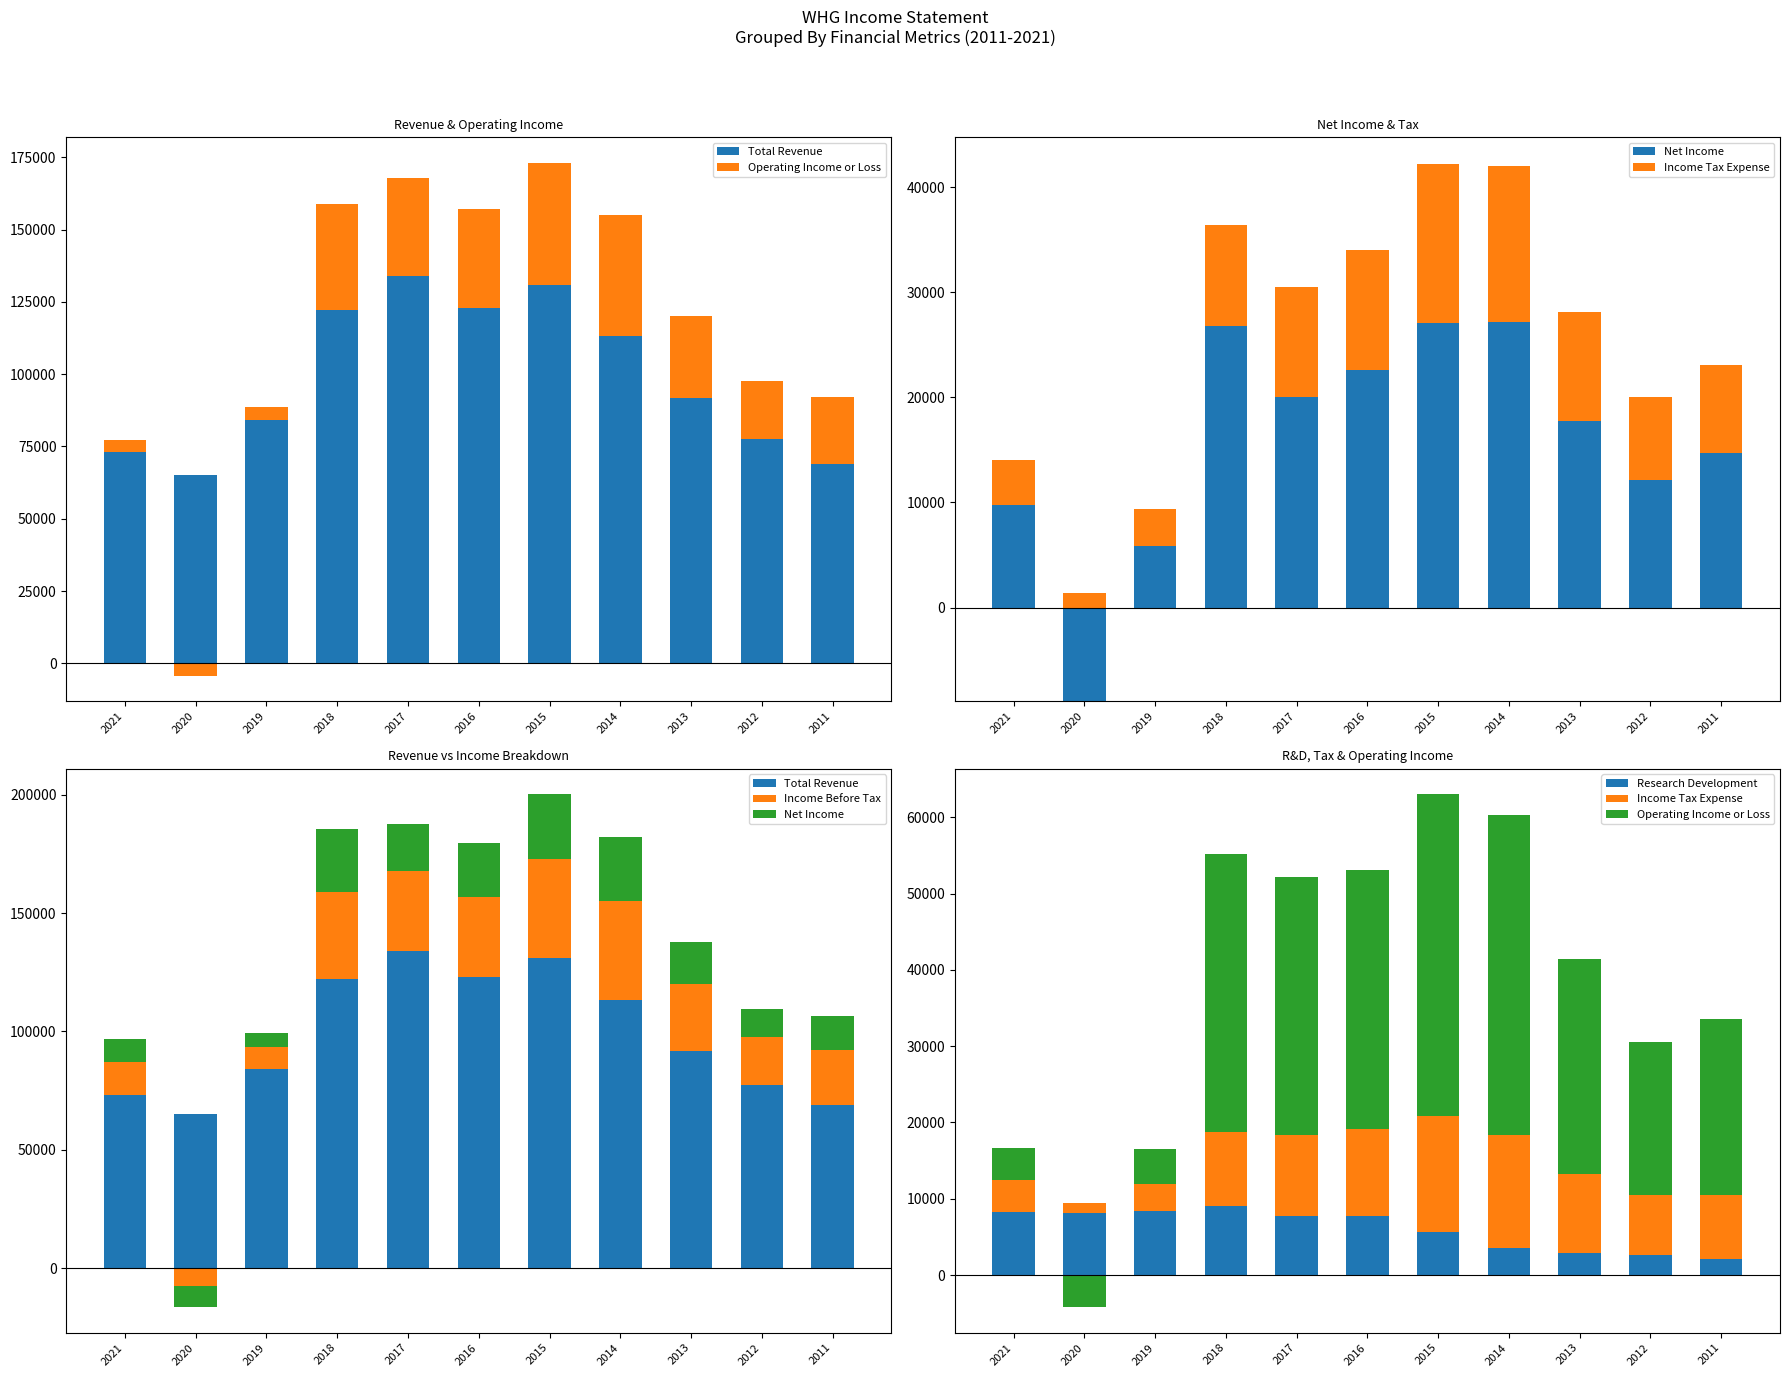

What is the value of the Operating Income or Loss bar at the 3rd from the left?

4600